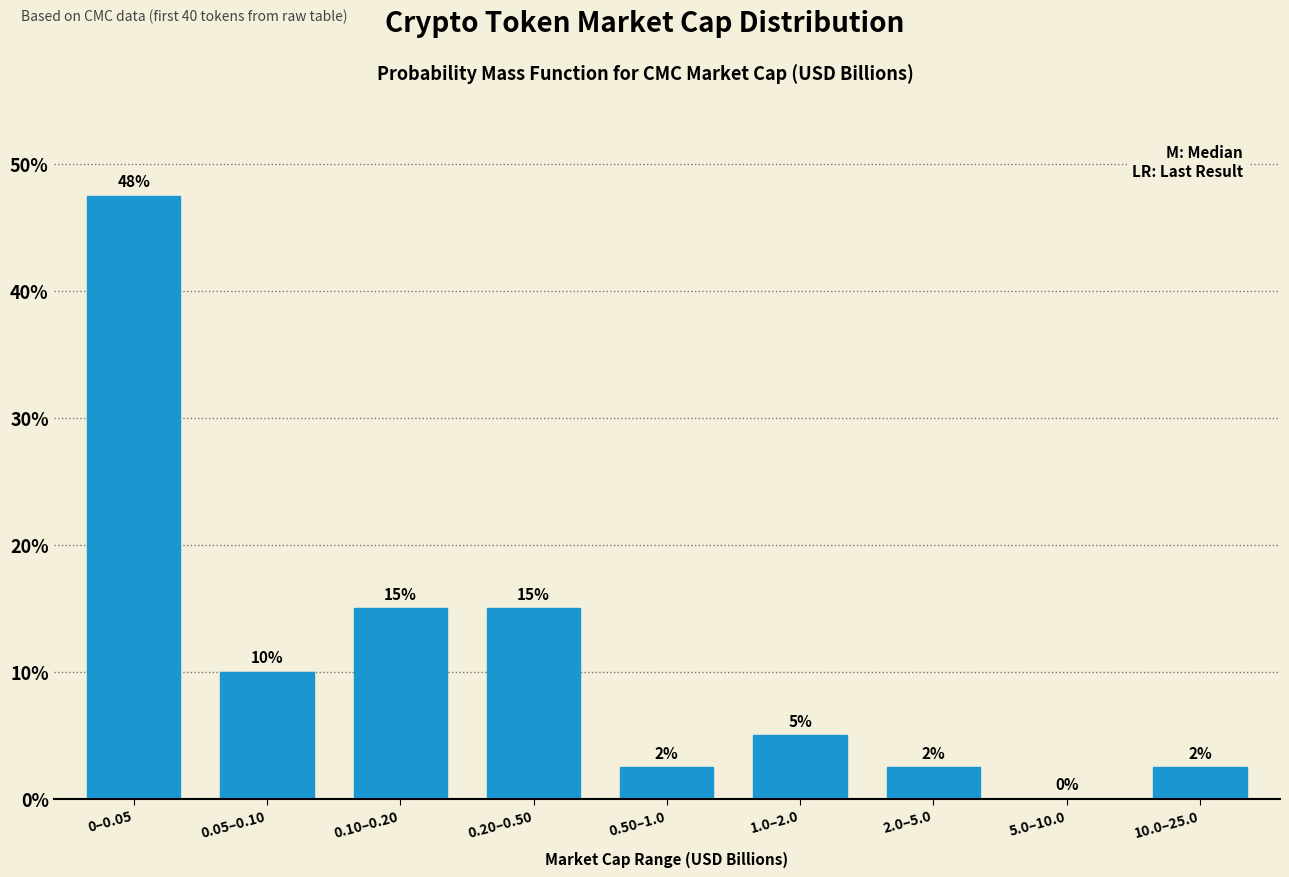

Which has a higher value, 2.0–5.0 or 0.10–0.20?

0.10–0.20